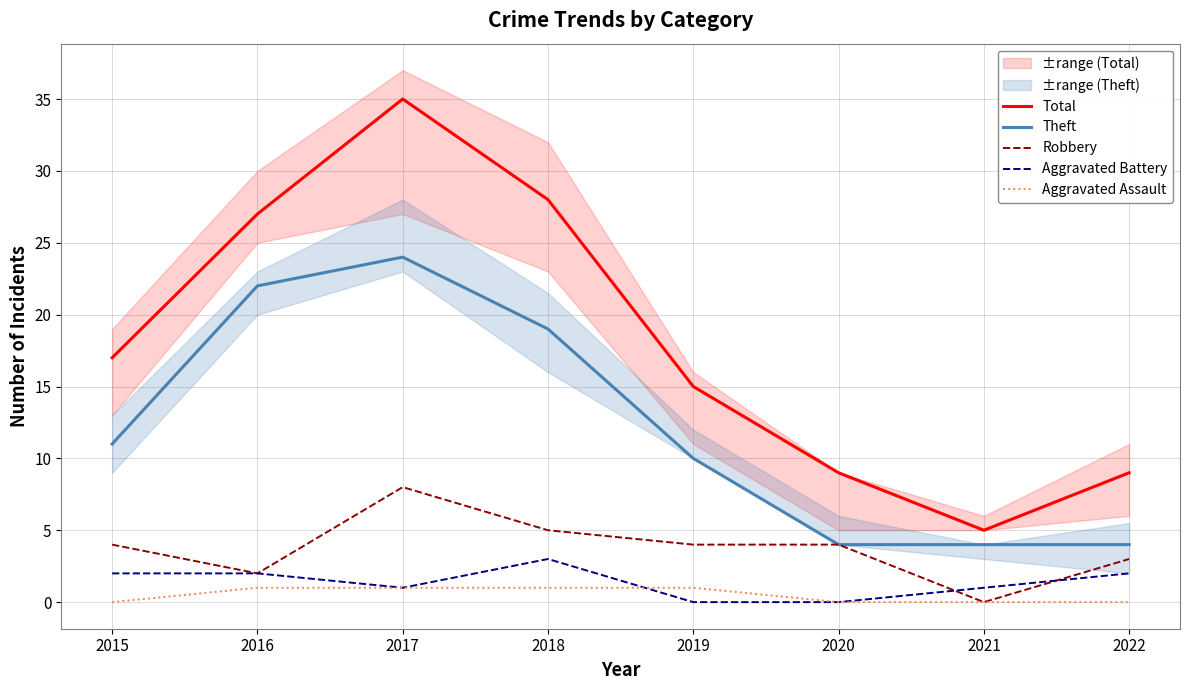

At which label does Aggravated Battery first exceed 2?

2018